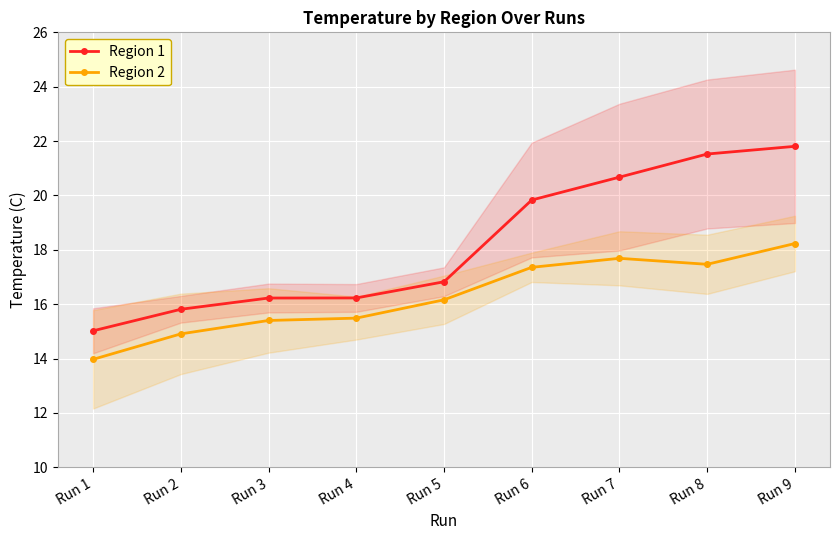

At Run 3, list the series in order from largest to smallest.

Region 1, Region 2